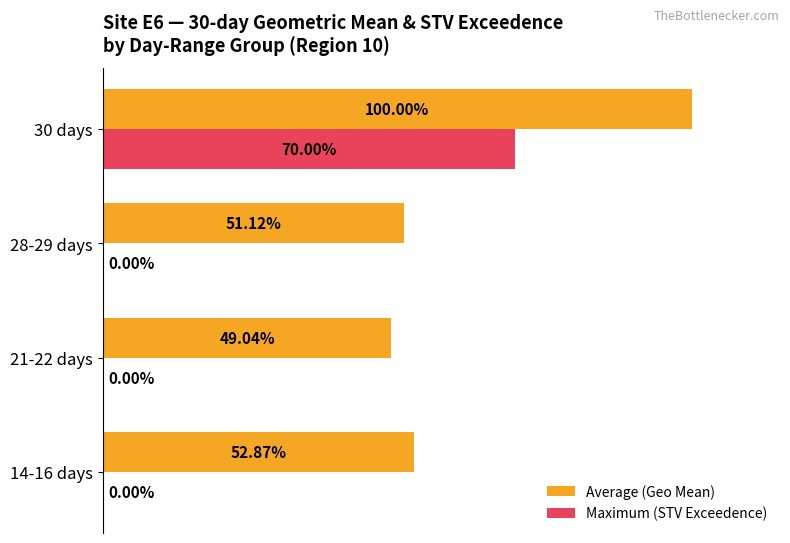

Which series changed the most between 14-16 days and 21-22 days?

Average (Geo Mean)